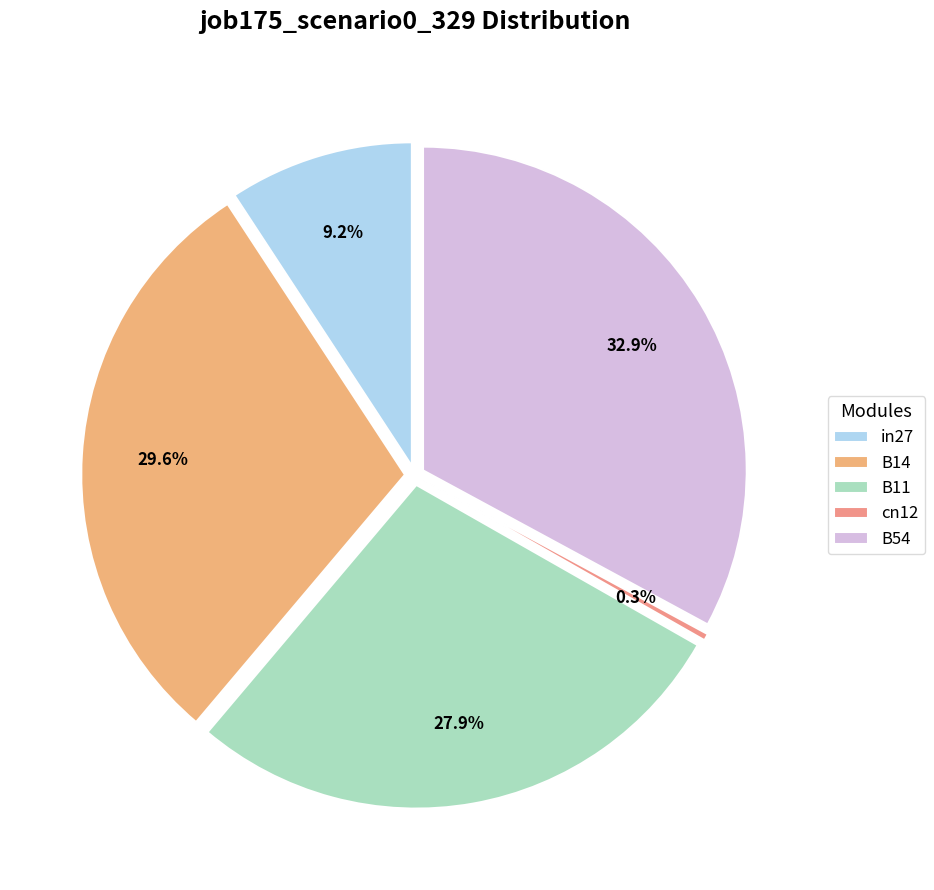

Between cn12 and B14, which is larger?

B14